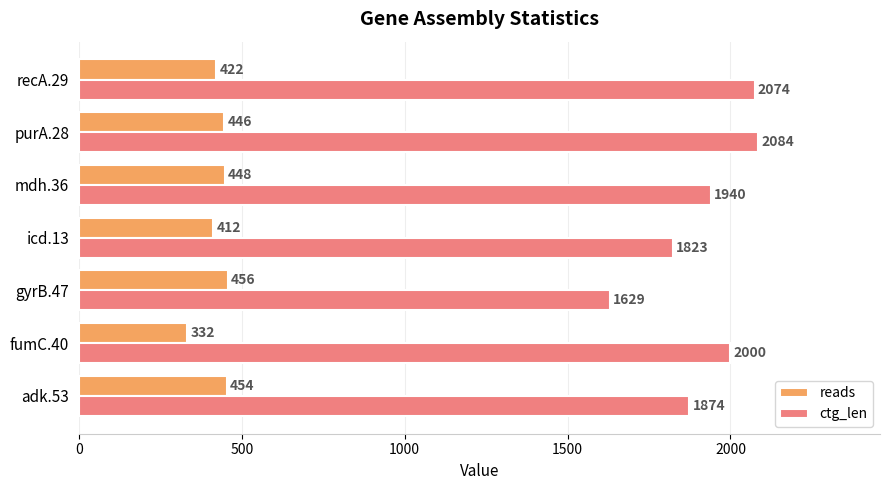

How many data points does each series have?

7